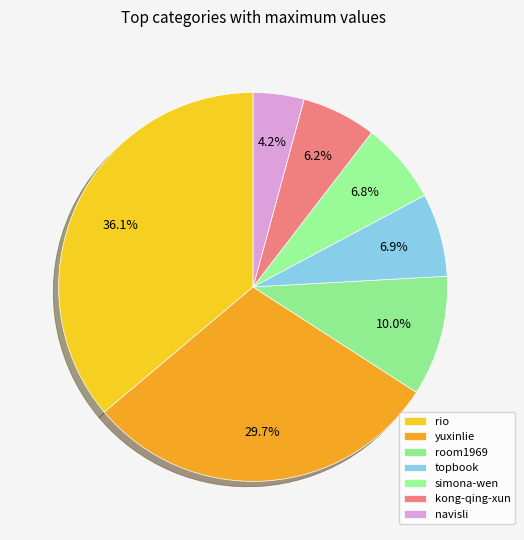

The kong-qing-xun slice represents 6% of the pie. True or false?

True